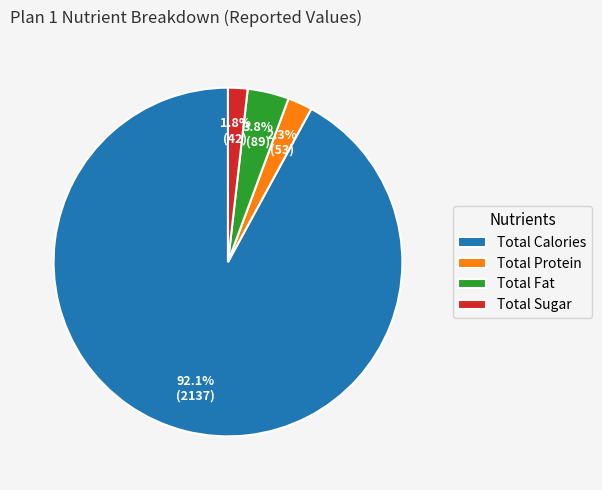

True or false: Total Fat accounts for 4% of the total.

True